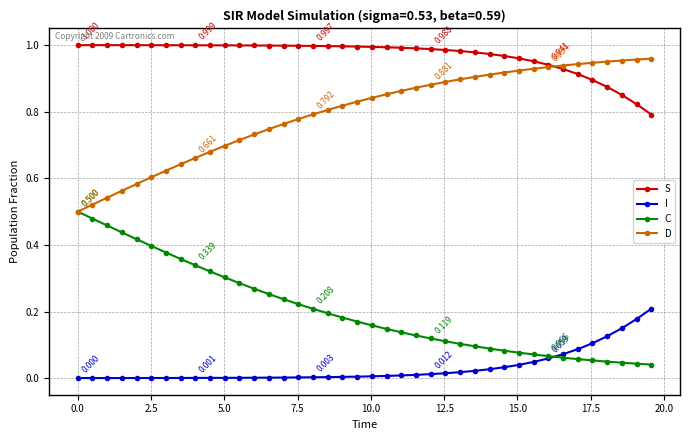

Which series has the largest total across all categories?

S